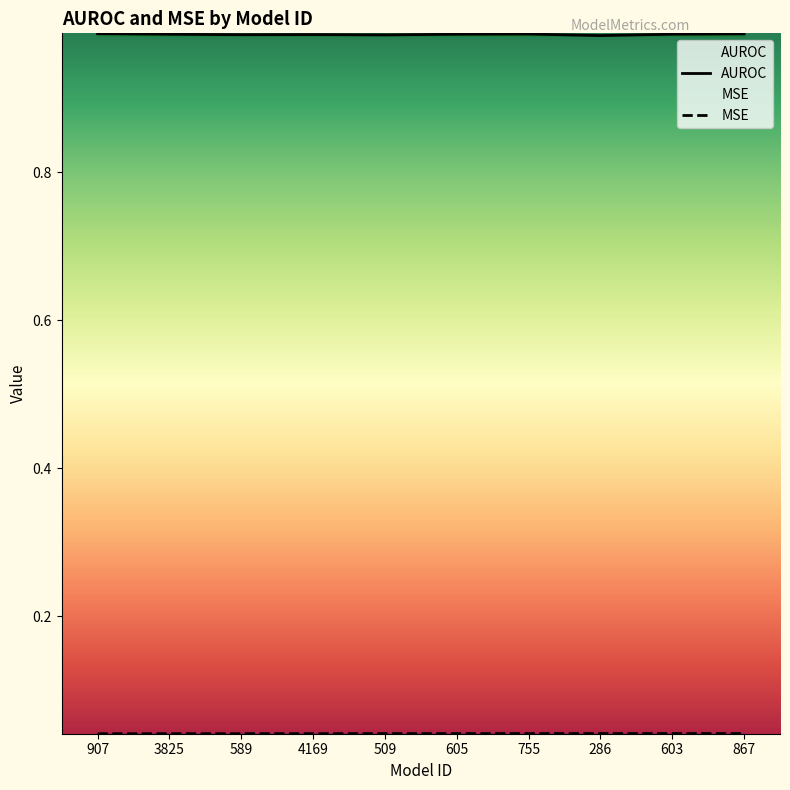

What is the label of the 4th point from the right?

755